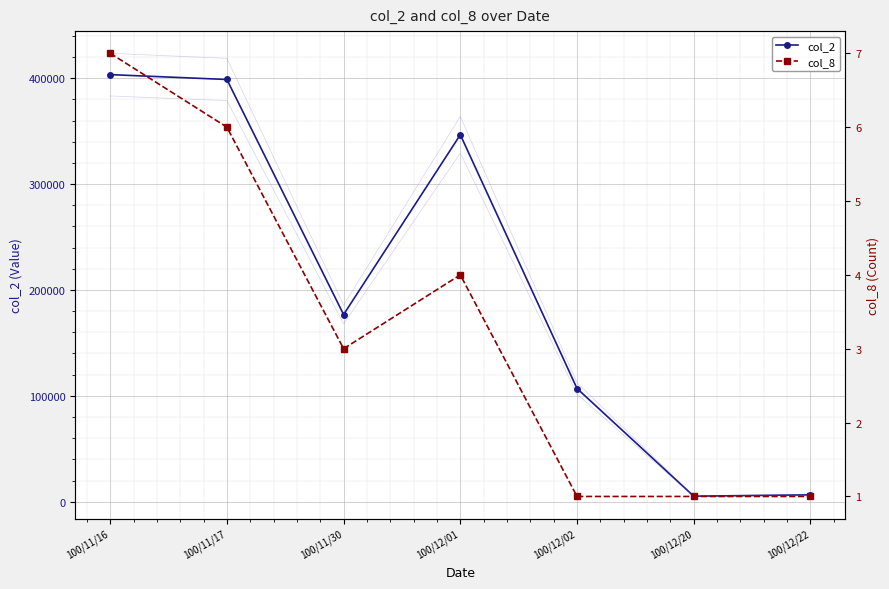

Which series has the largest total across all categories?

col_2